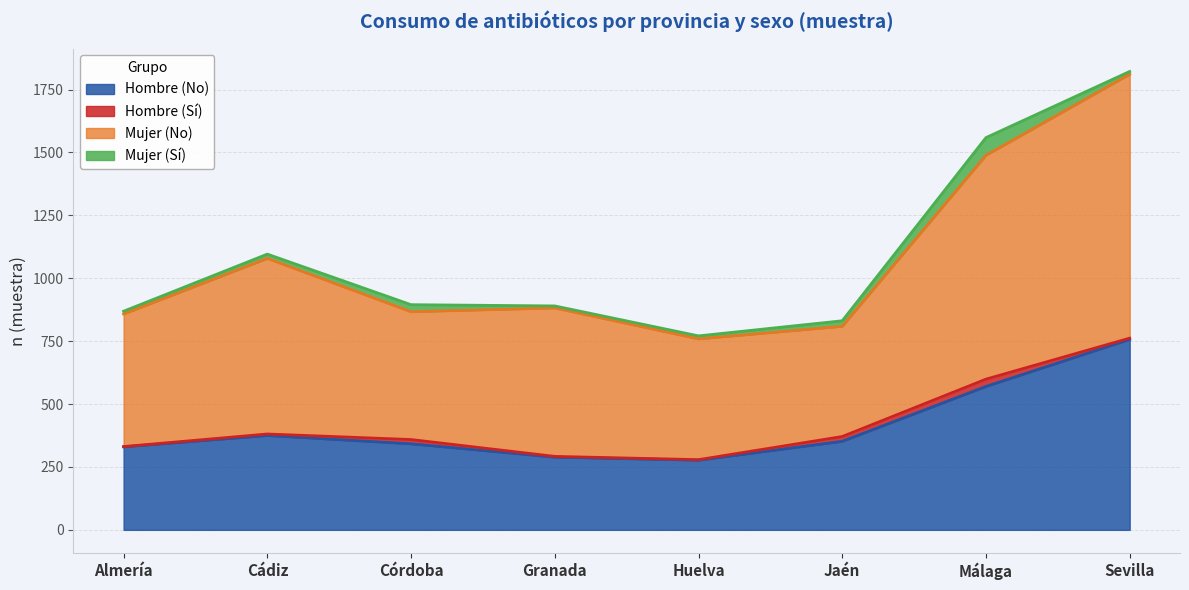

Read the Hombre (No) value at Sevilla, to the nearest 50.

750